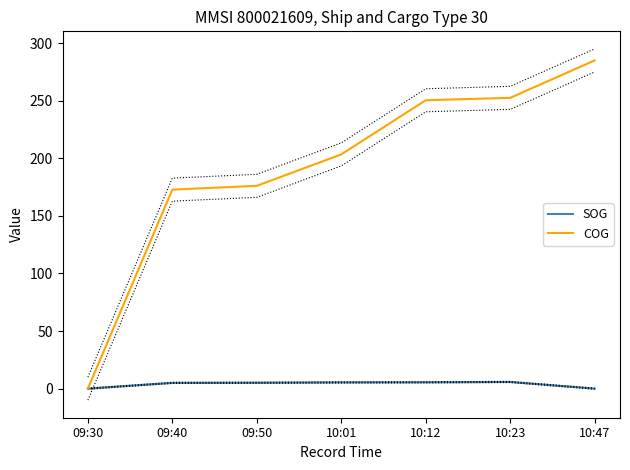

Count the number of data series in this chart.

2